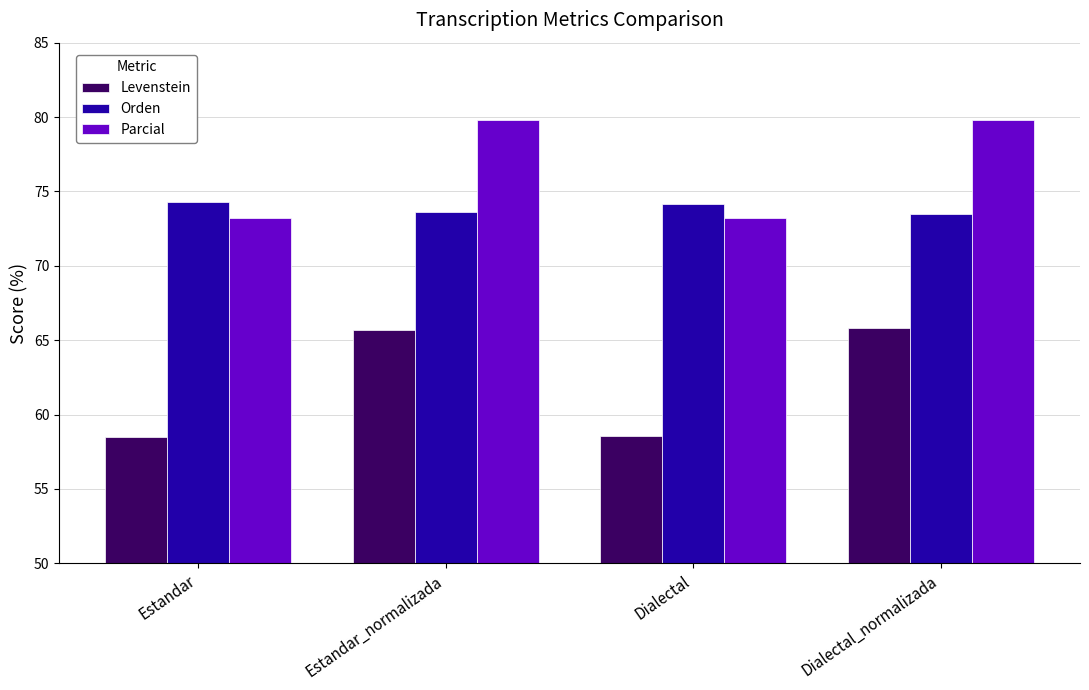

Rank the series by their maximum value, from highest to lowest.

Parcial, Orden, Levenstein